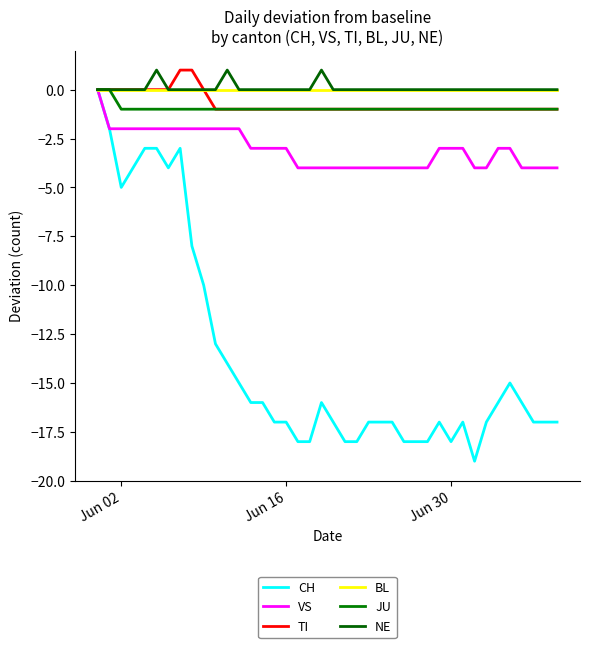

How many TI values are between -1 and 0?

38